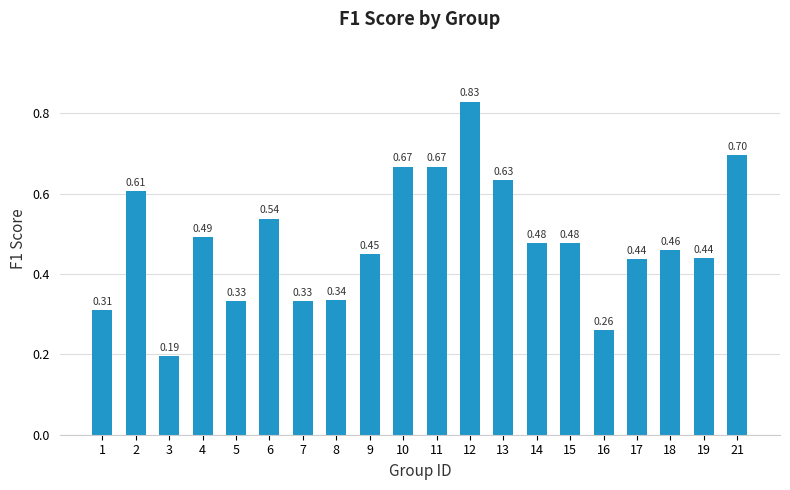

Does the chart contain any negative values?

No